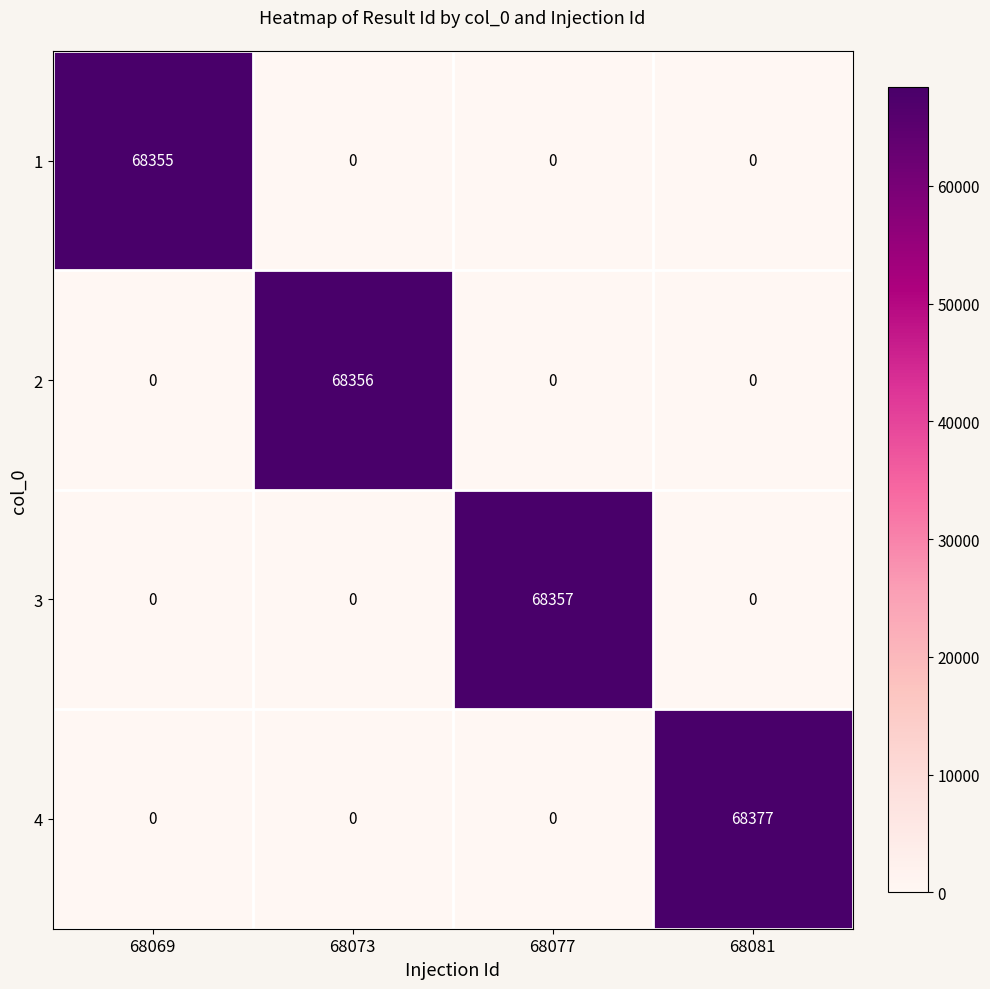

List the series in order of their peak value, lowest first.

1, 2, 3, 4